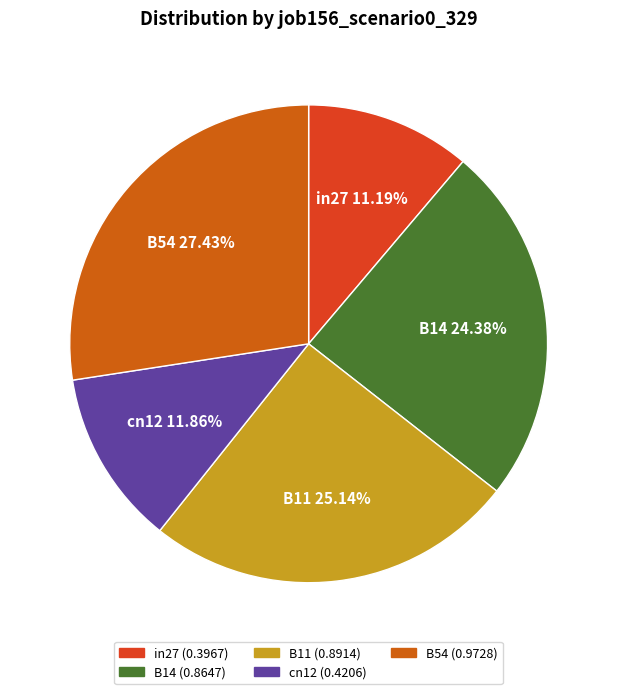

Which has a higher value, B11 or B14?

B11